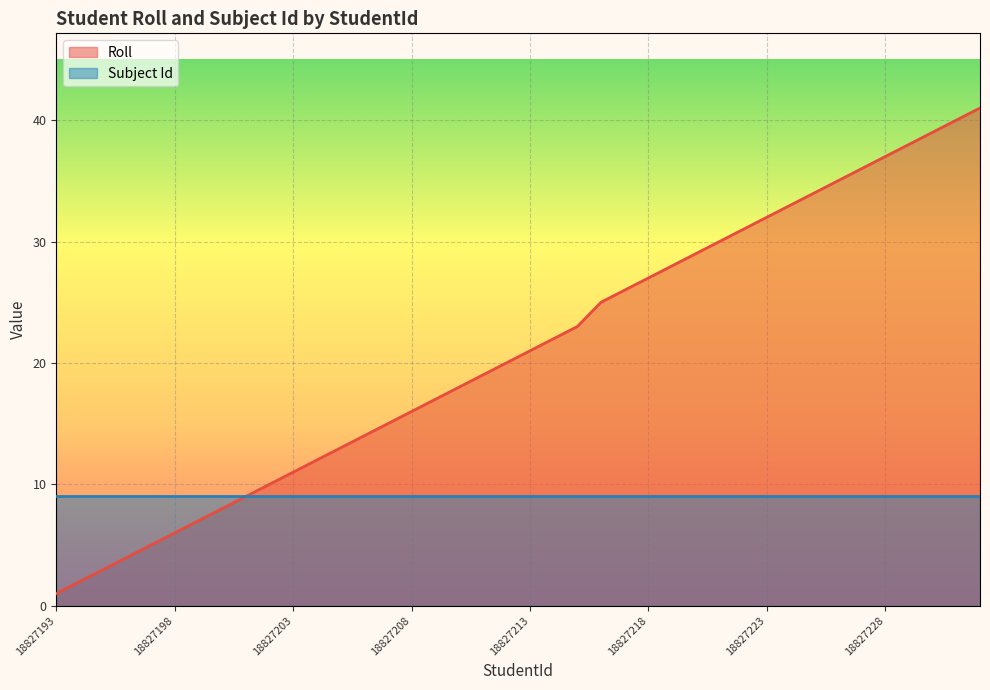

Which series has the largest total across all categories?

Roll